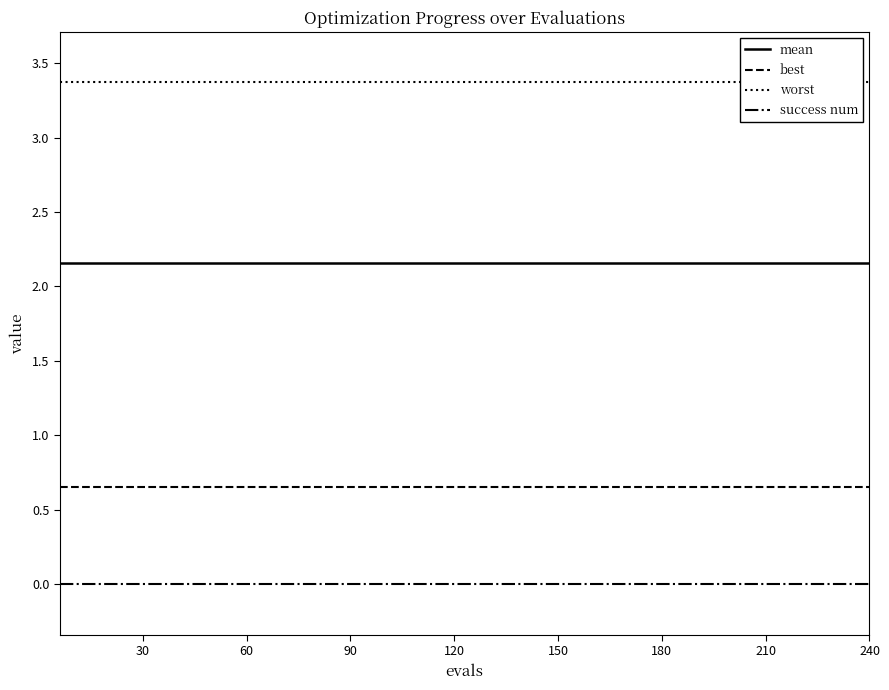

Count the number of data series in this chart.

4